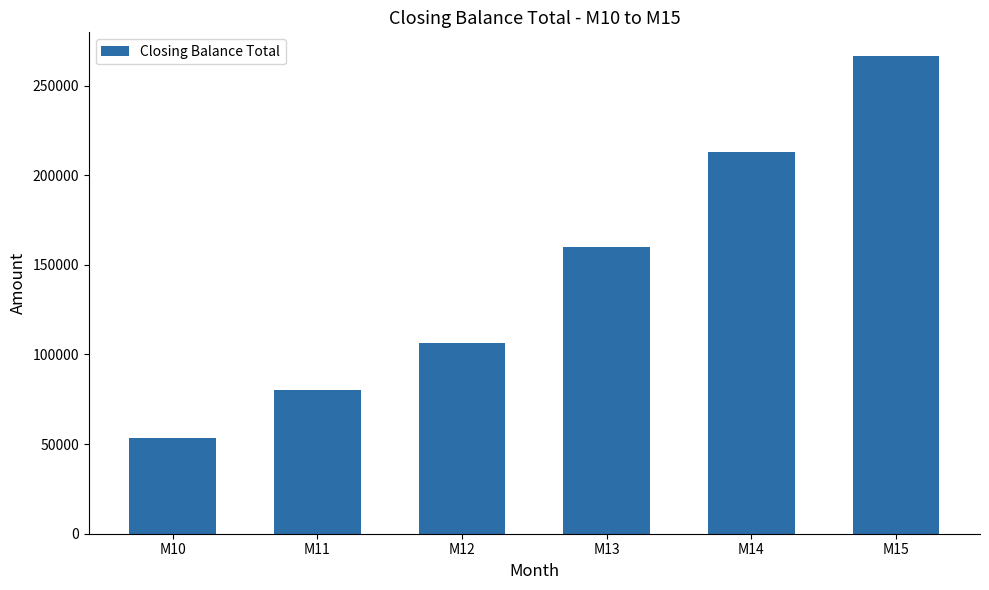

What is the difference between the values at M15 and M13?

106571.4